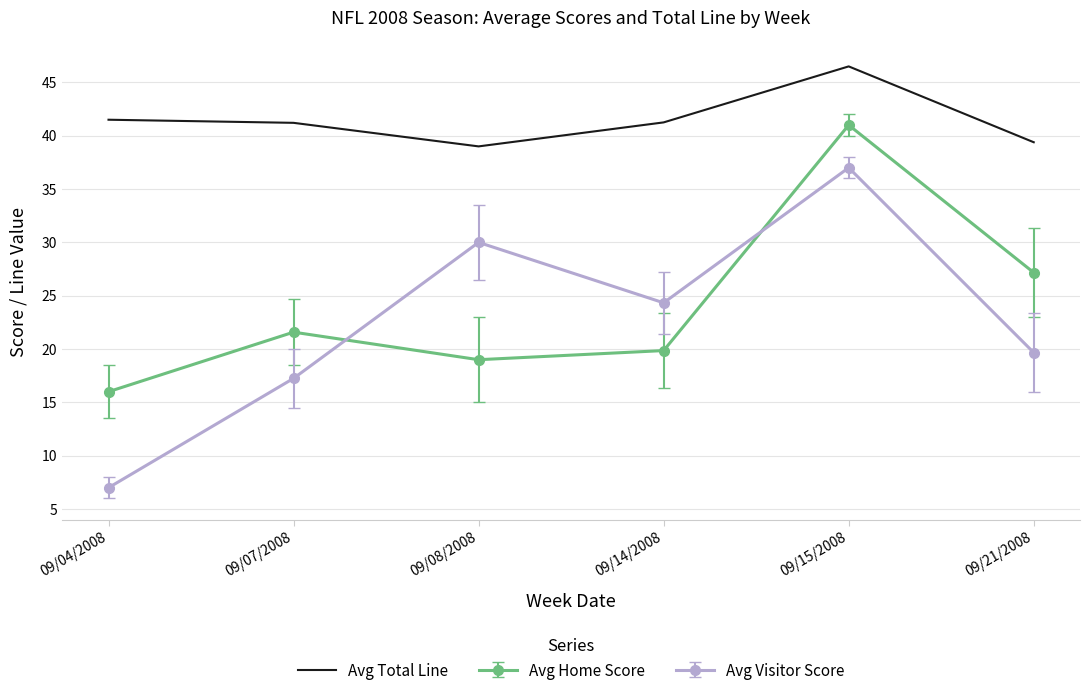

What is the smallest value displayed?

7.0